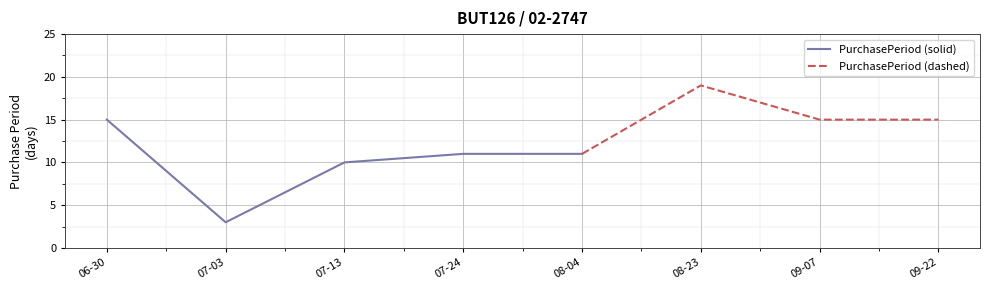

At which category does the chart reach its peak across all series?

2017-08-23